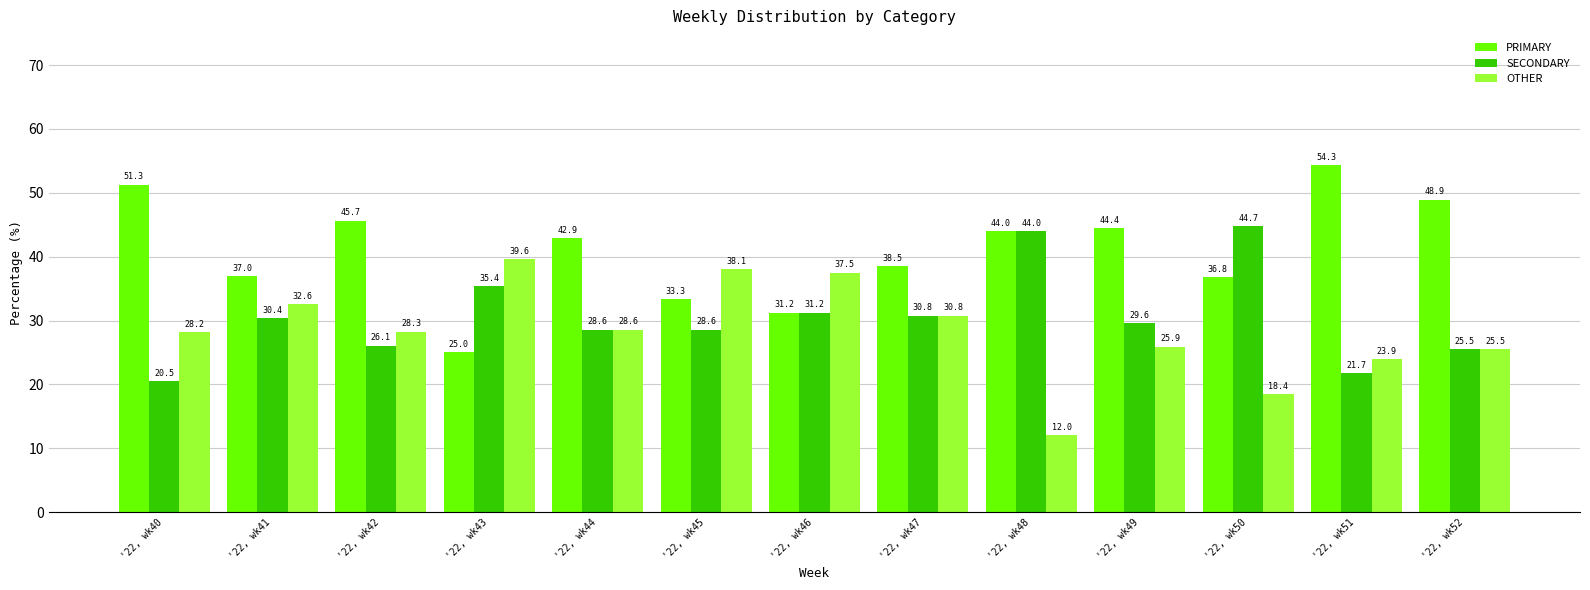

Which series has the largest total across all categories?

PRIMARY